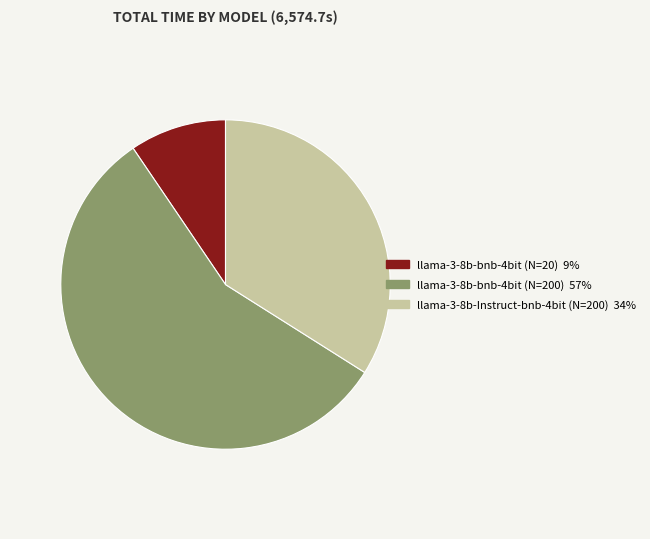

Which category has the smallest portion of the pie?

llama-3-8b-bnb-4bit (N=20)